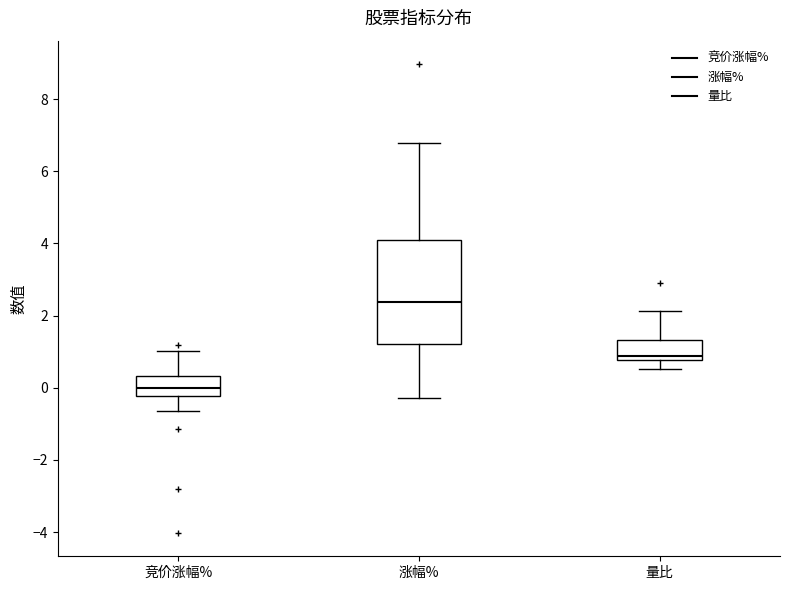

Reading left to right, read every box against the y-axis: the position of its median line, the range the box covers, and the ends of its whiskers. The values are not printed on the chart, so give them approximately, as read against the axis.

竞价涨幅%: median 0.0, box -0.2 to 0.4, whiskers -0.6 to 1.0
涨幅%: median 2.4, box 1.2 to 4.0, whiskers -0.2 to 6.8
量比: median 0.8 (just above the box's lower edge), box 0.8 to 1.4, whiskers 0.6 to 2.2